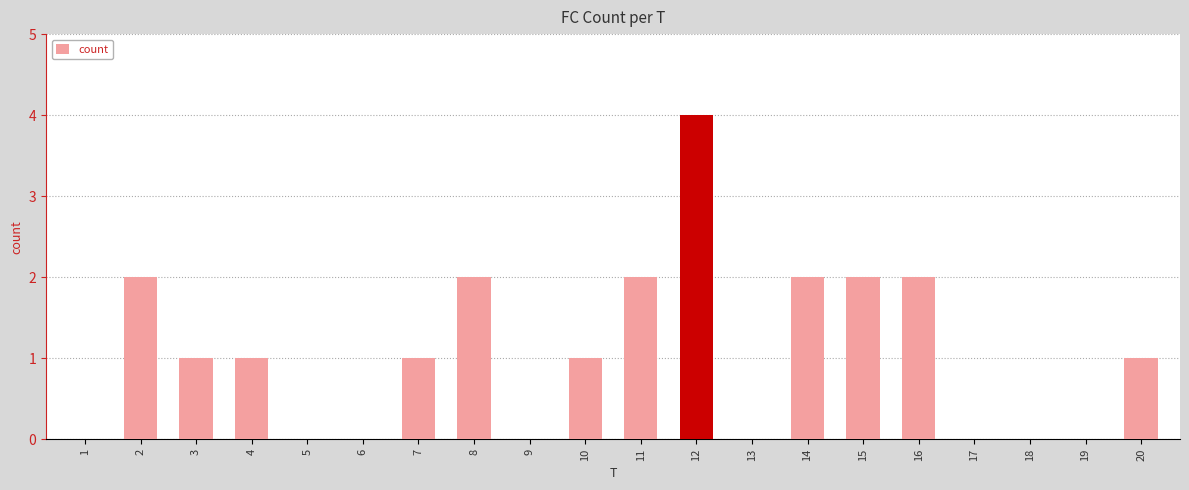

Which has a higher value, 3 or 8?

8